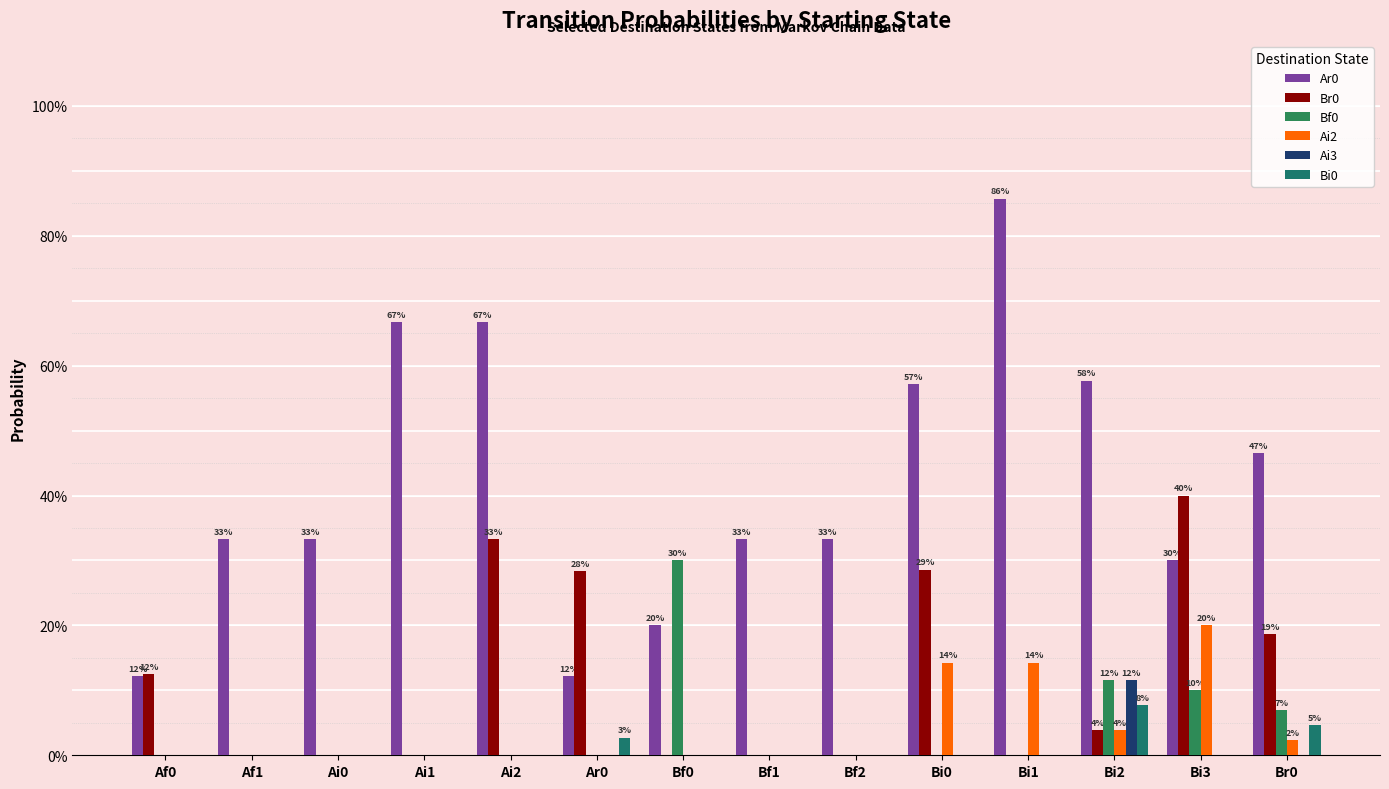

What is the total value across all series at Bf1?

0.3